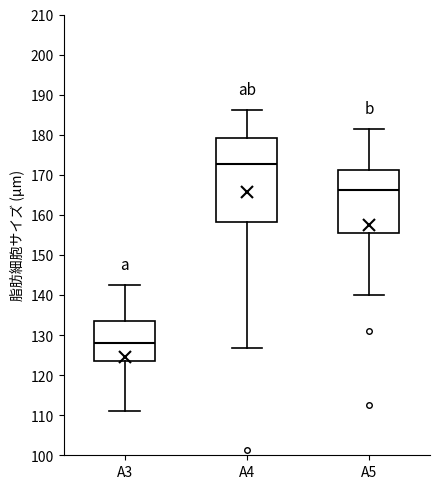

Reading left to right, transcribe this box plot: for each box, give where its median line is, the range the box spans, and where its two whiskers end, as read against the y-axis. The values are not printed on the chart, so give them approximately, as read against the axis.

A3: median 128, box 124 to 134, whiskers 111 to 142
A4: median 173, box 158 to 179, whiskers 127 to 186
A5: median 166, box 155 to 171, whiskers 140 to 181